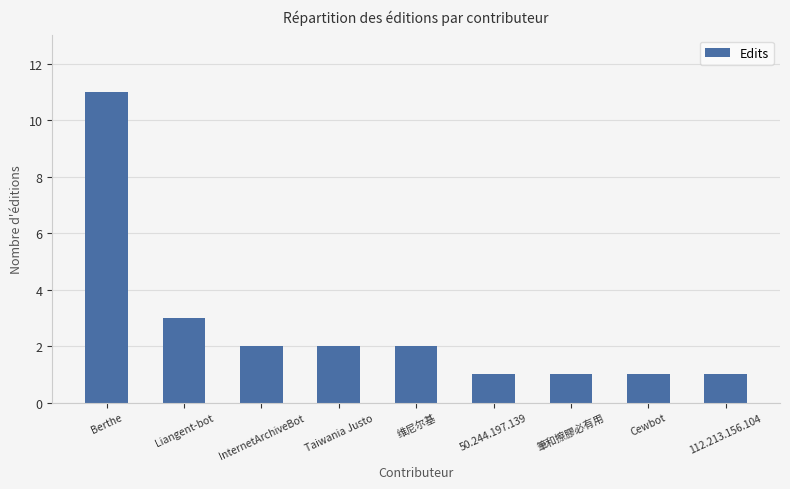

At which label is the value closest to 6?

Liangent-bot